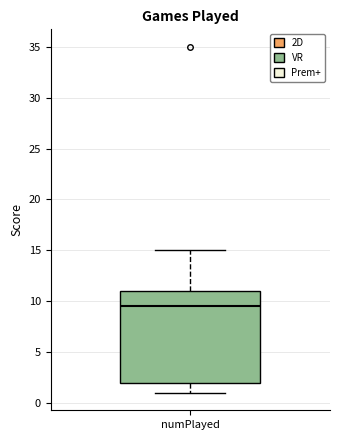

Read this box plot against the y-axis: the position of the median line, the range covered by the box, and the ends of both whiskers. The values are not printed on the chart, so give them approximately, as read against the axis.

median 9.5, box 2.0 to 11.0, whiskers 1.0 to 15.0